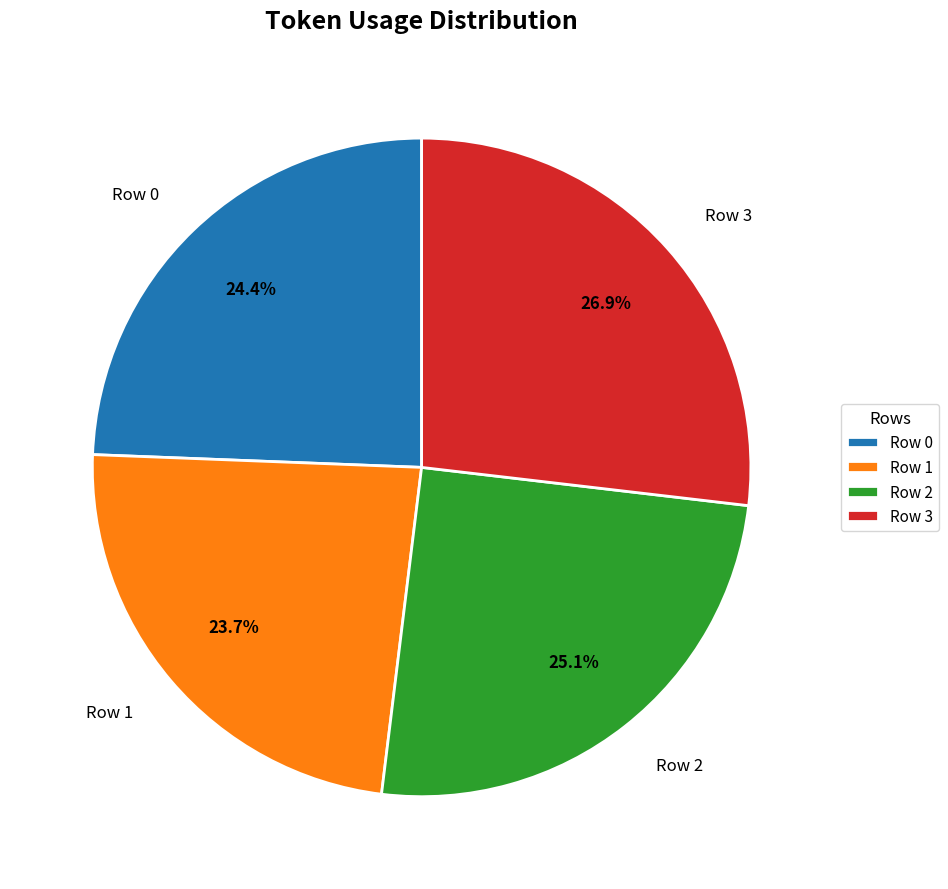

To the nearest percent, what is the average slice percentage?

25%